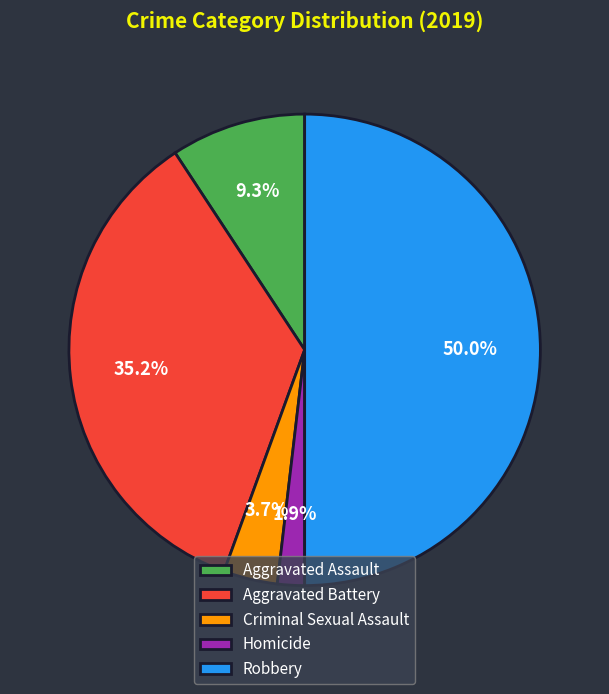

True or false: Criminal Sexual Assault accounts for 4% of the total.

True